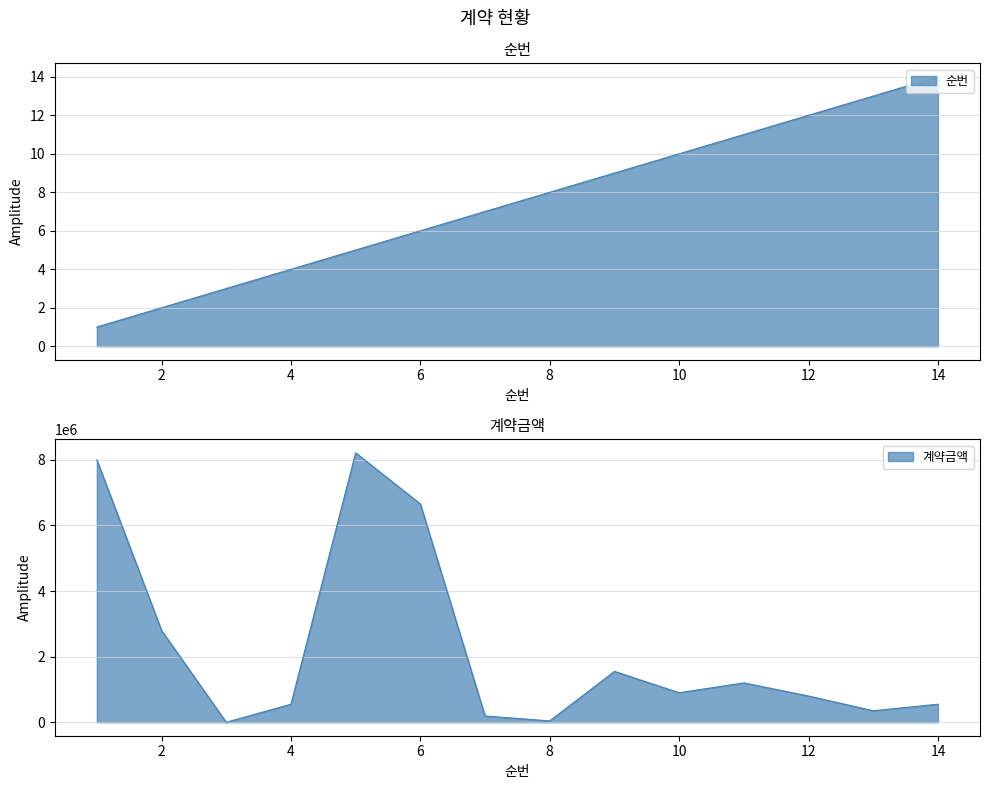

Which category has the highest value across all series?

5